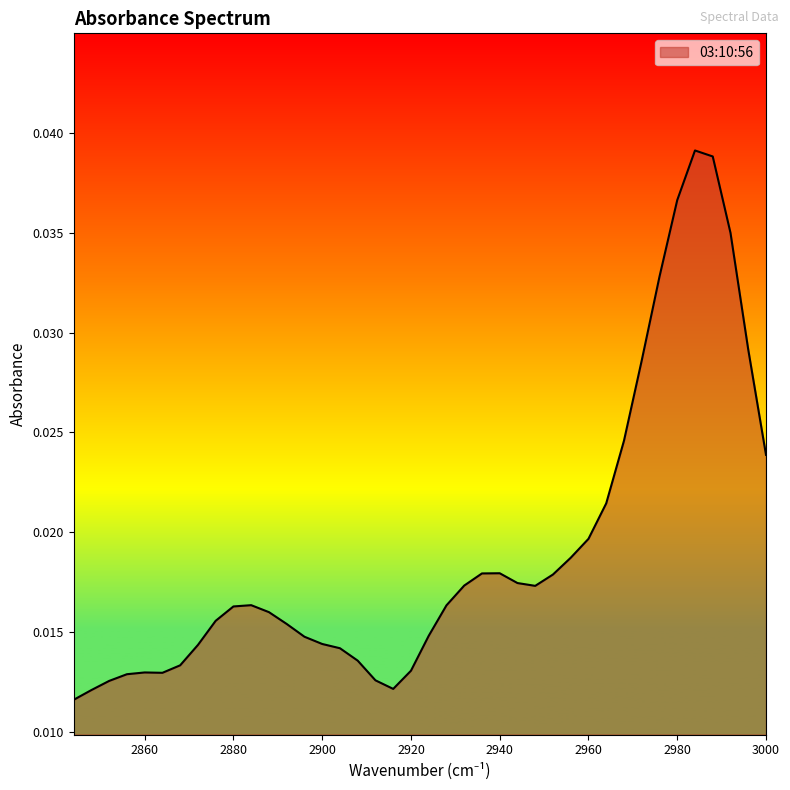

The value at 2980 is 0.0. True or false?

True